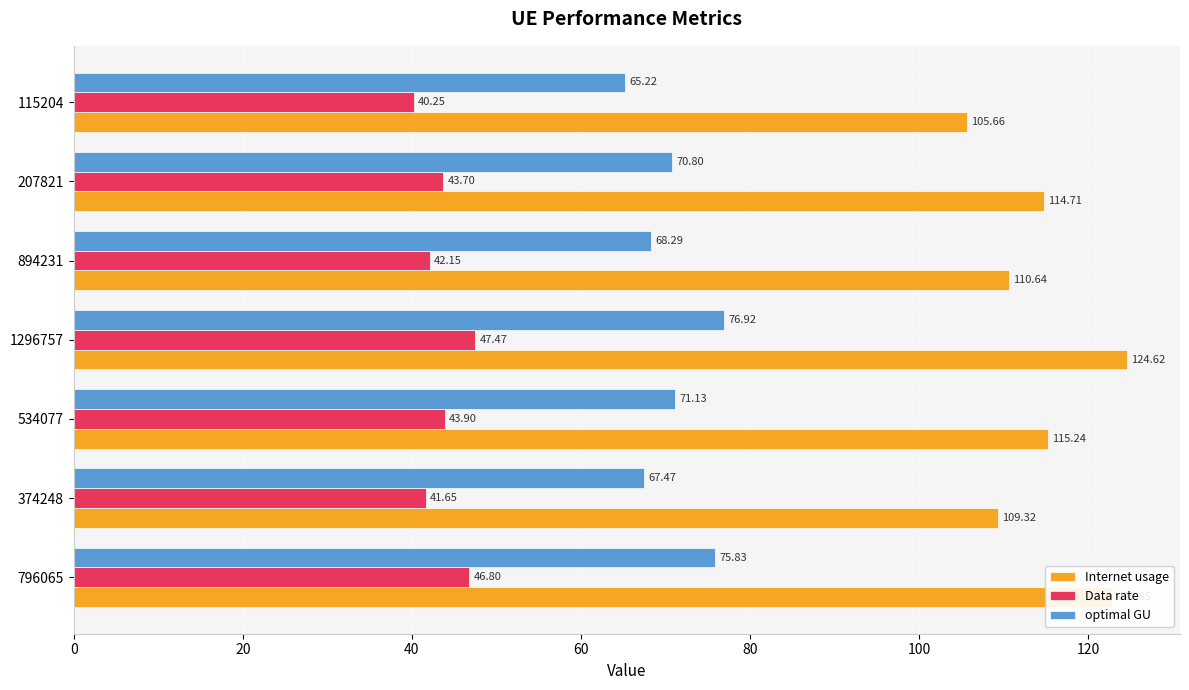

What is the sum of all Data rate values?

305.9